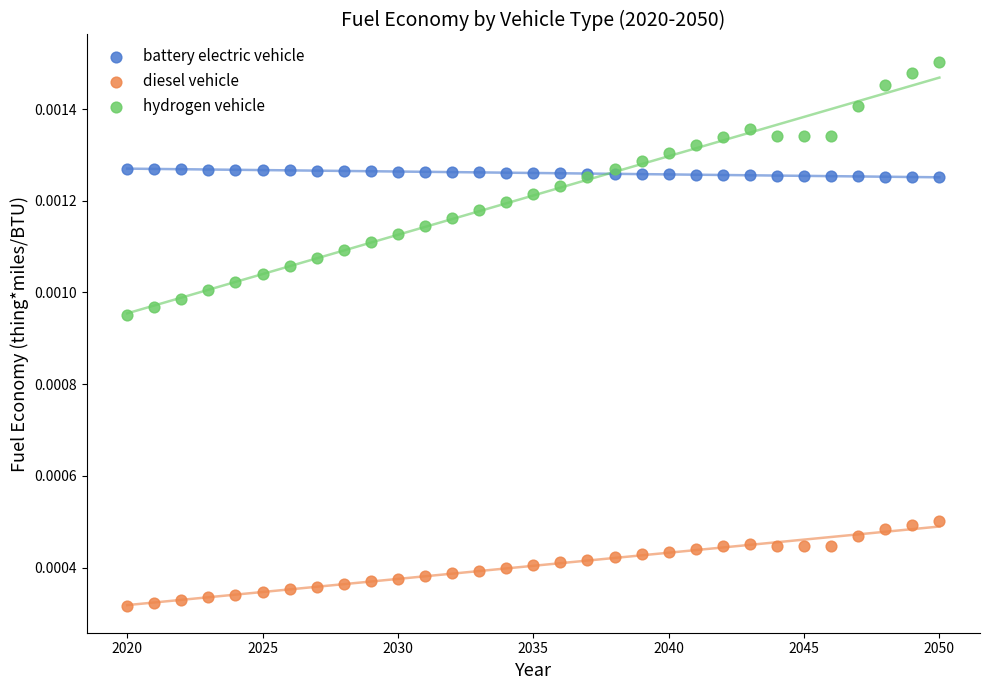

Which series contains the highest Y value?

hydrogen vehicle